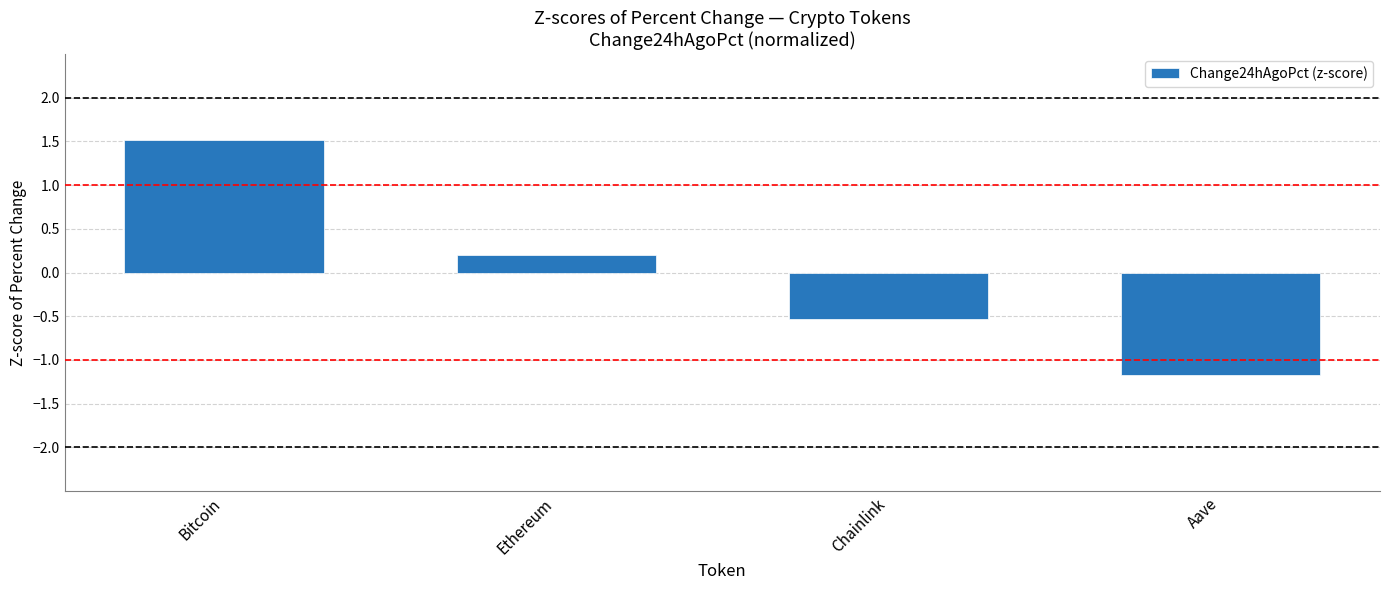

At which category does the chart reach its peak across all series?

Bitcoin